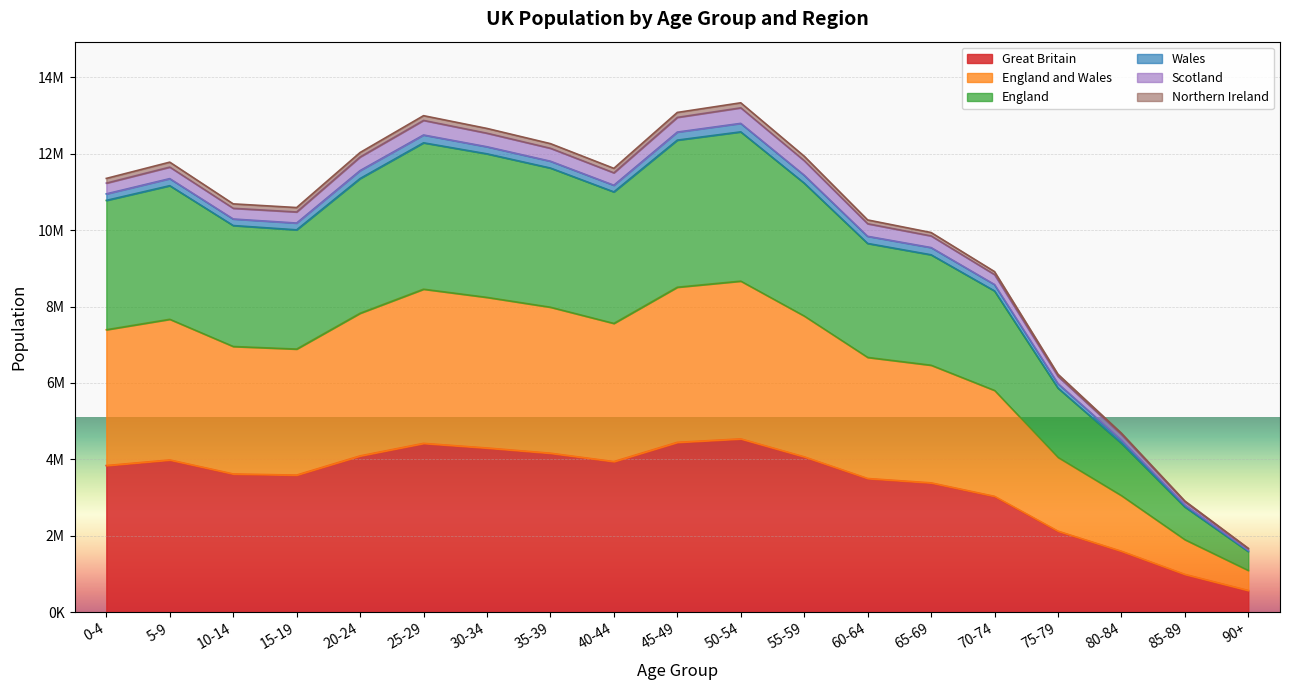

Which category has the lowest value in the Great Britain series?

90+